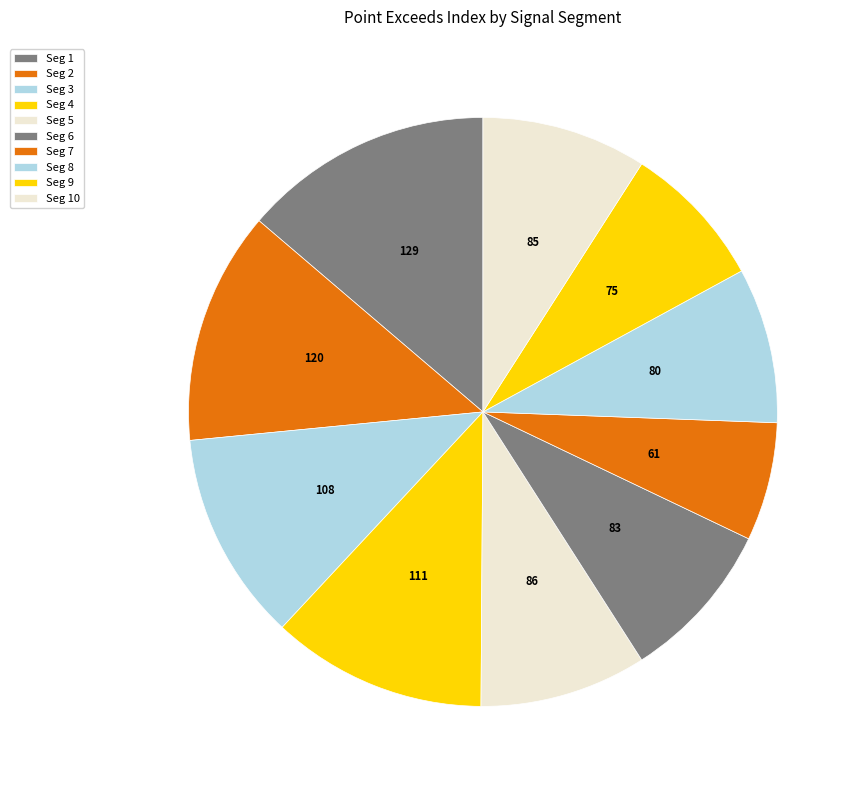

How many slices are in this pie chart?

10